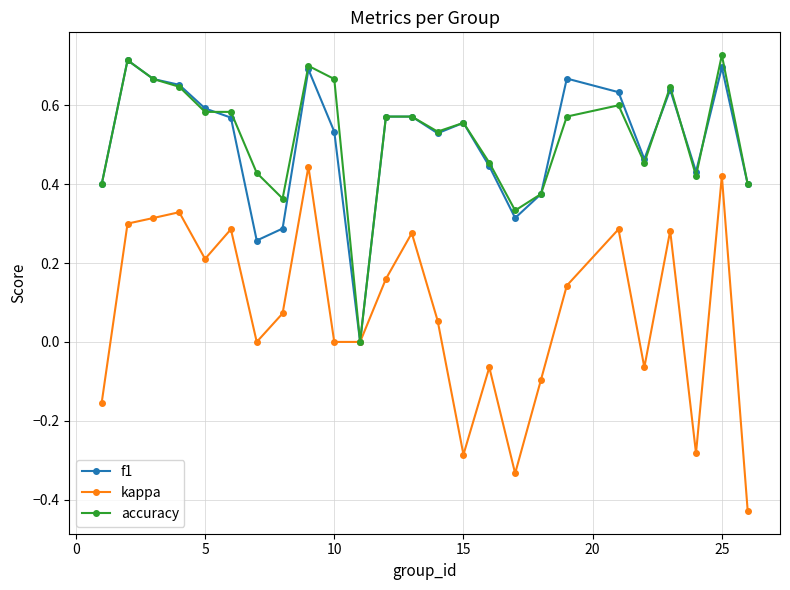

True or false: accuracy and f1 intersect in this chart.

True